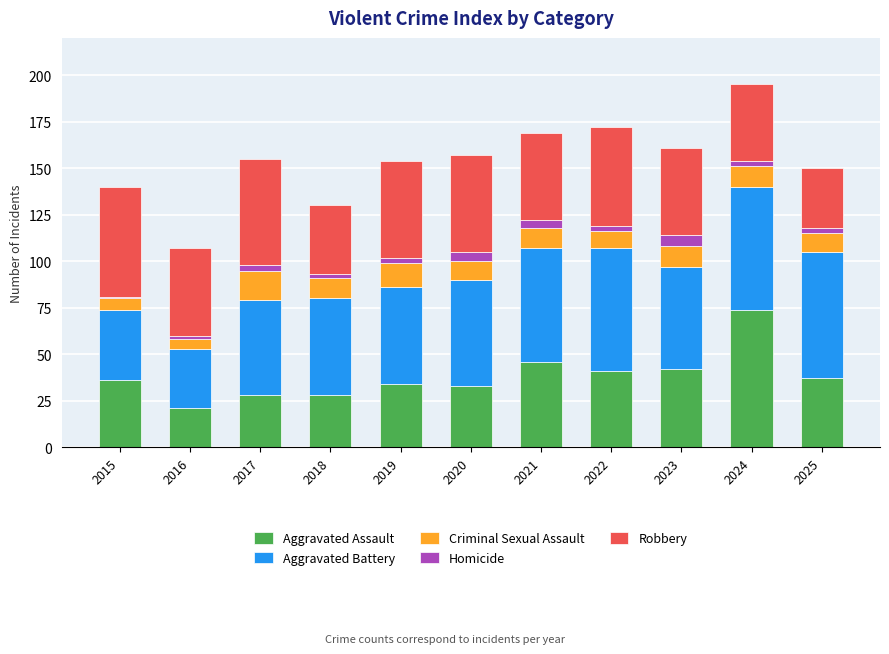

What is the sum of all Aggravated Assault values?

420